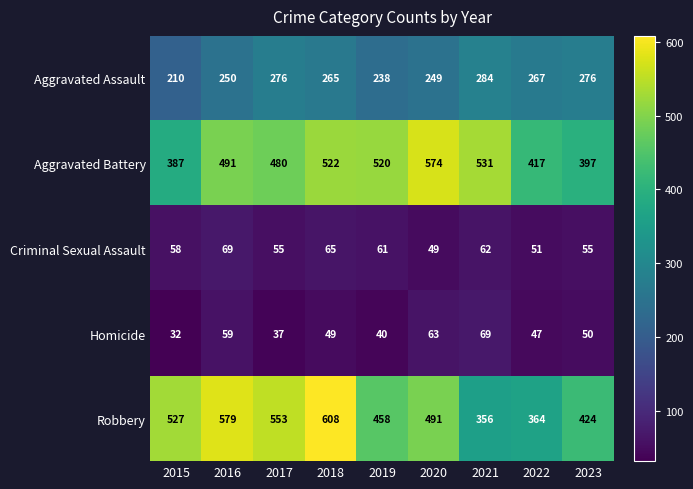

At how many categories does at least one series exceed 255?

9